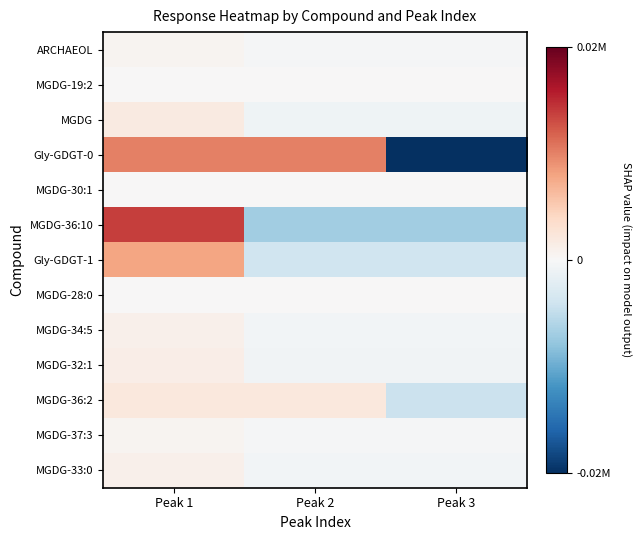

List the series in order of their peak value, lowest first.

MGDG-19:2, MGDG-30:1, MGDG-28:0, ARCHAEOL, MGDG-37:3, MGDG-33:0, MGDG-34:5, MGDG-32:1, MGDG, MGDG-36:2, Gly-GDGT-1, Gly-GDGT-0, MGDG-36:10